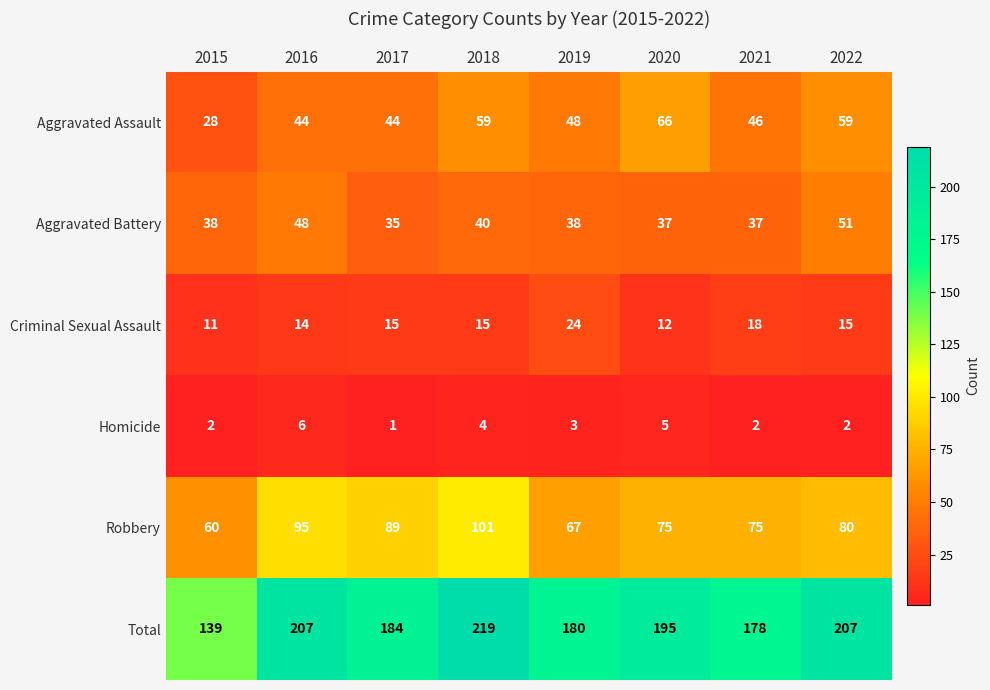

How many Homicide values are between 2 and 5?

6